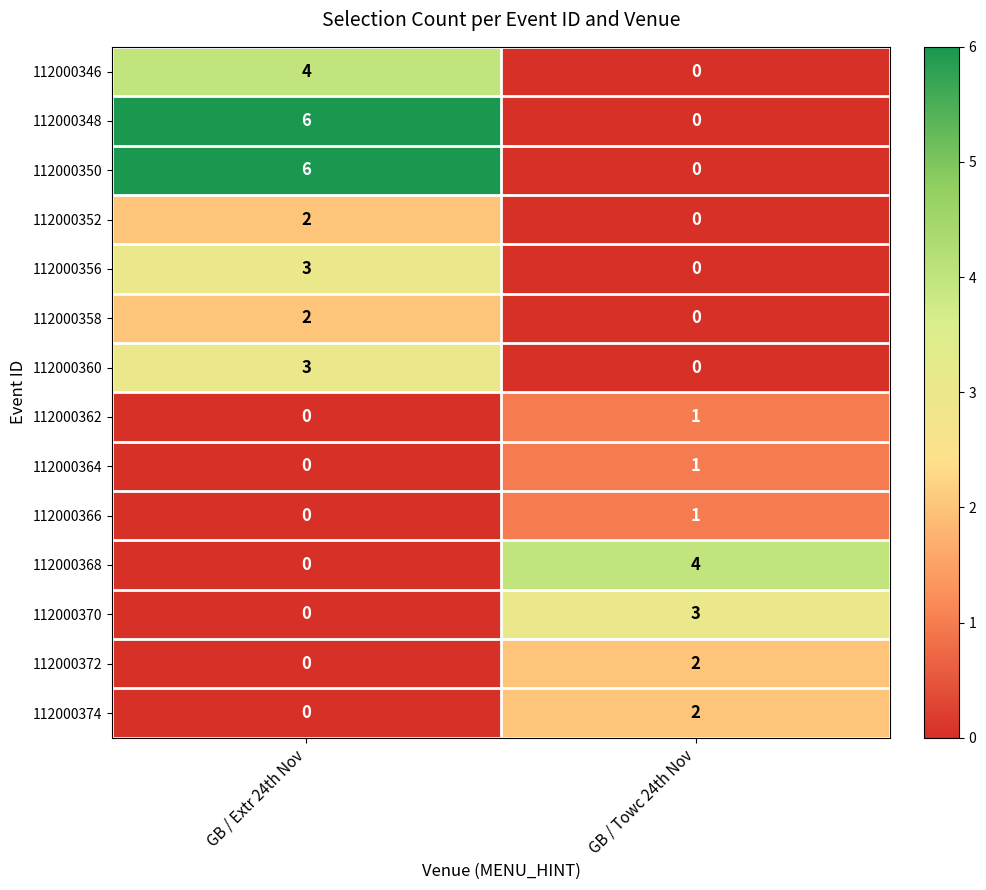

What is the sum of the 112000346 values at GB / Towc 24th Nov and GB / Extr 24th Nov?

4